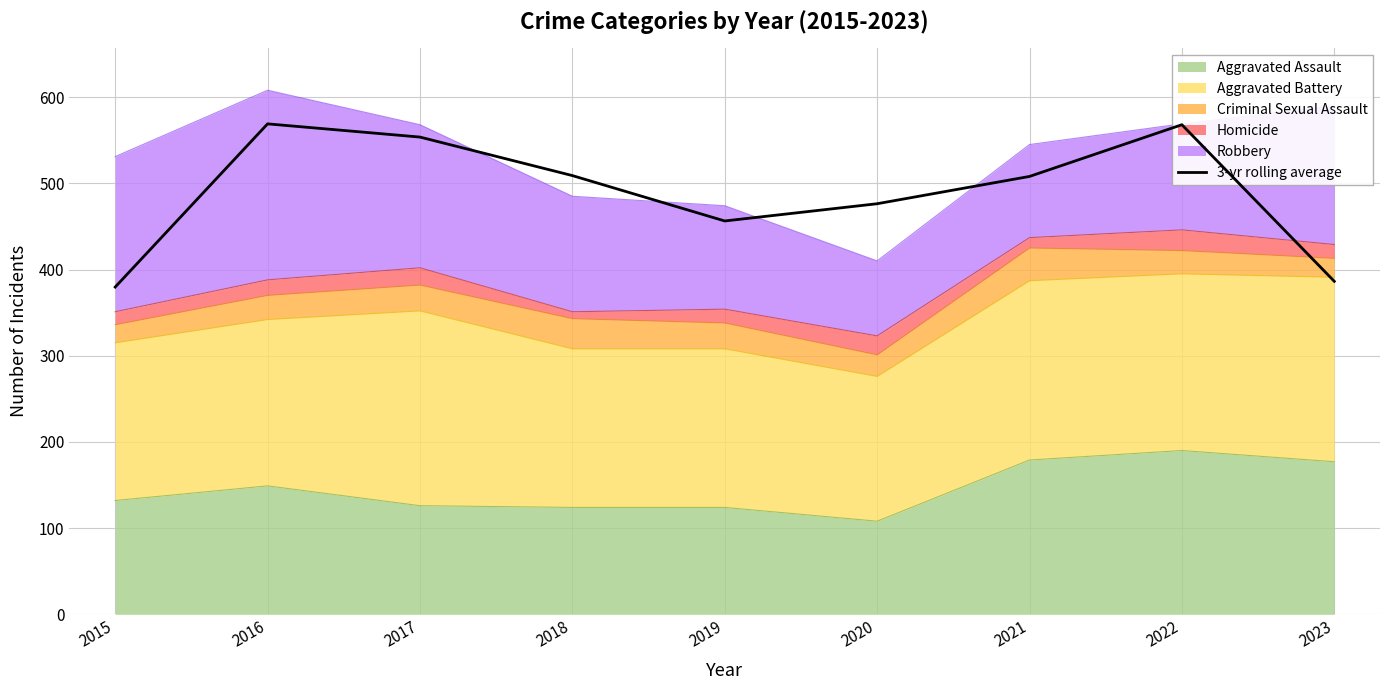

At which category does the chart reach its minimum across all series?

2015